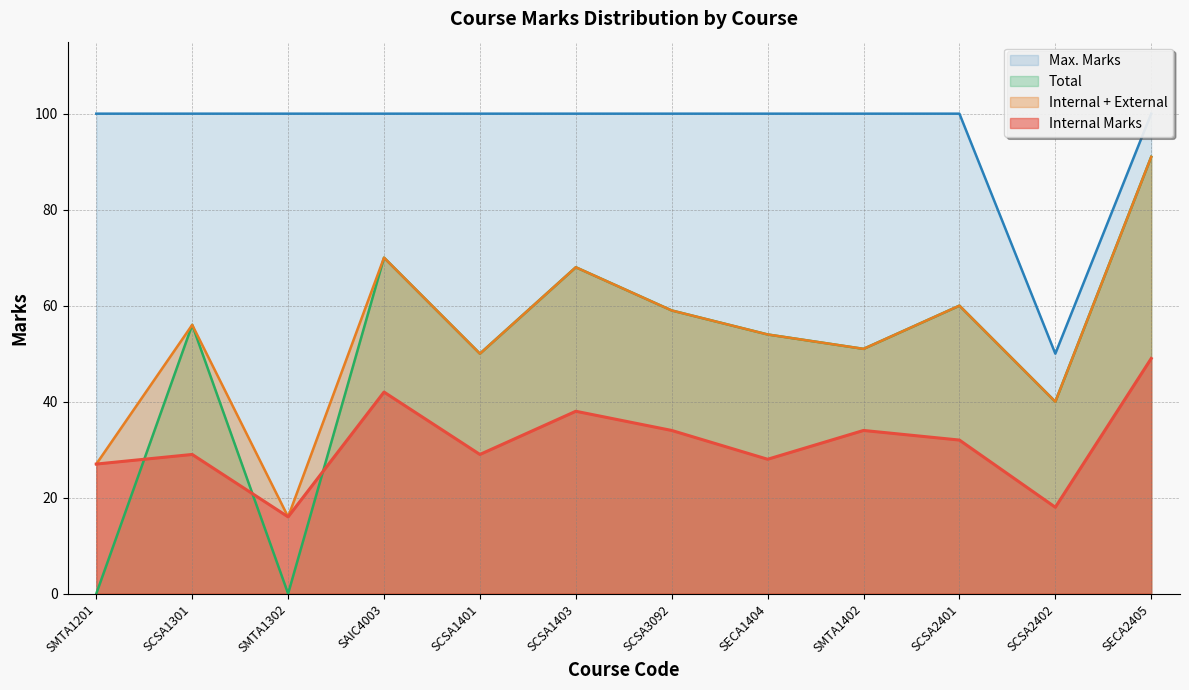

Is it true that Internal + External equals 60 at SCSA2401?

True